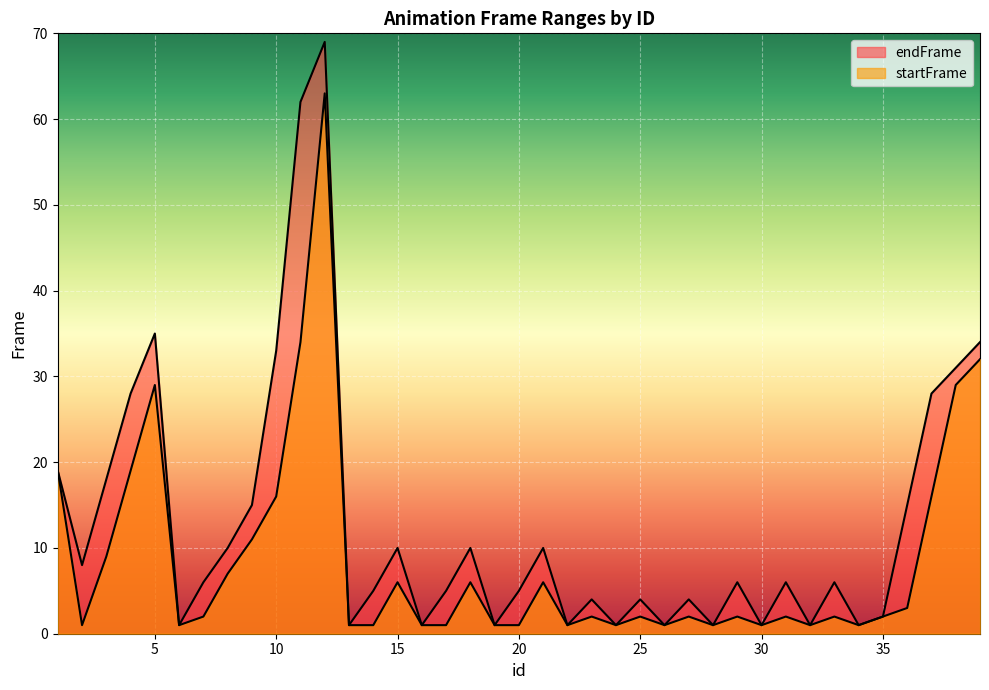

True or false: endFrame and startFrame cross at least once.

False